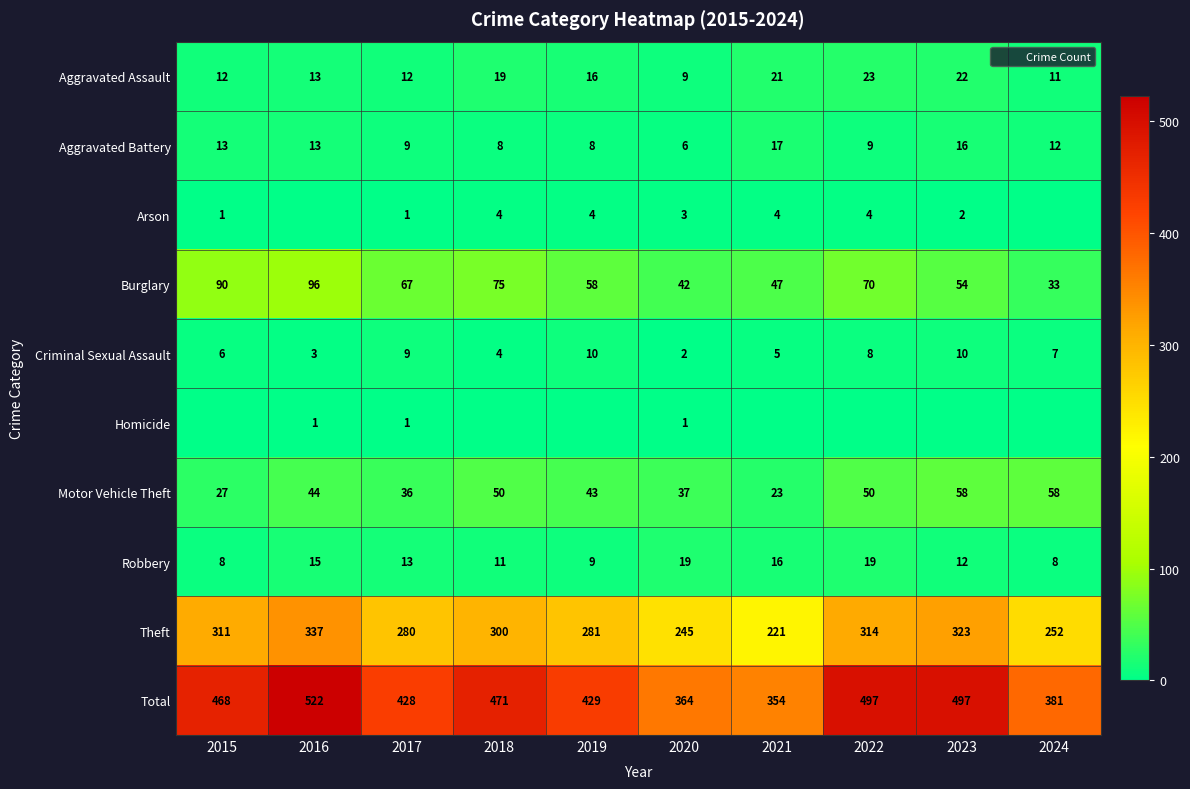

Between 2016 and 2022, which series saw the biggest shift?

Burglary